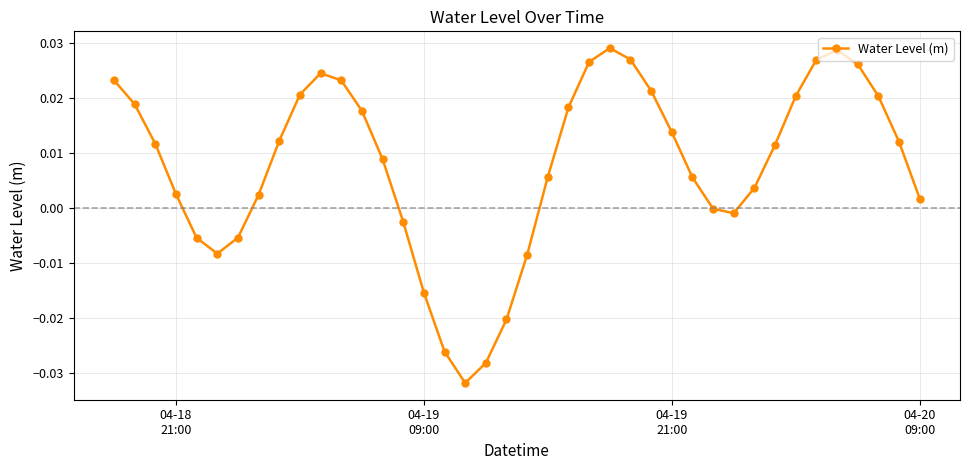

What is the sum of all values?

0.3